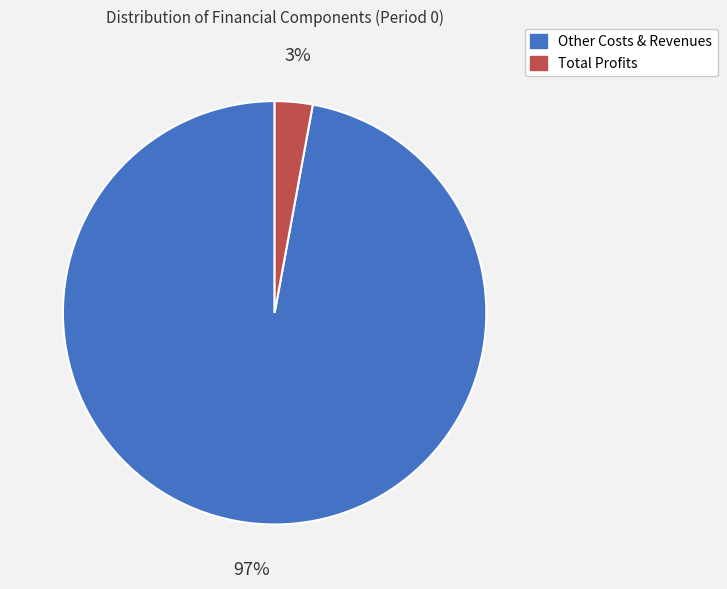

How many slices are in this pie chart?

2